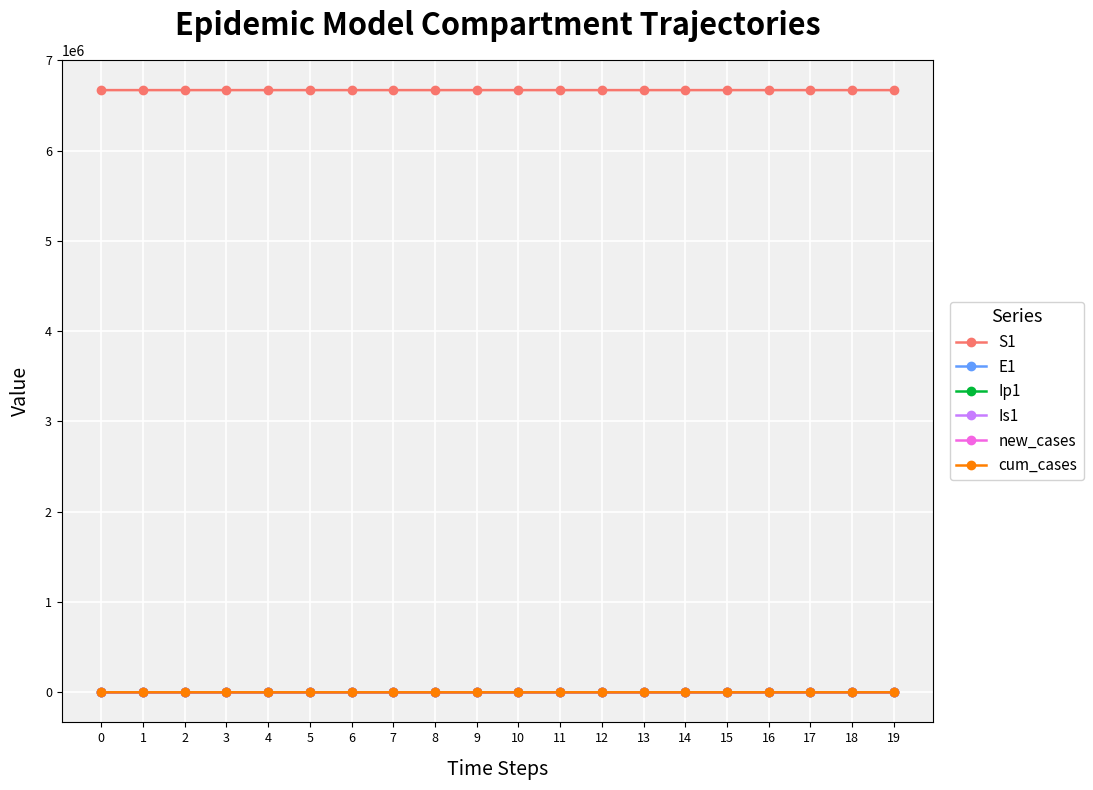

True or false: S1 and Is1 intersect in this chart.

False